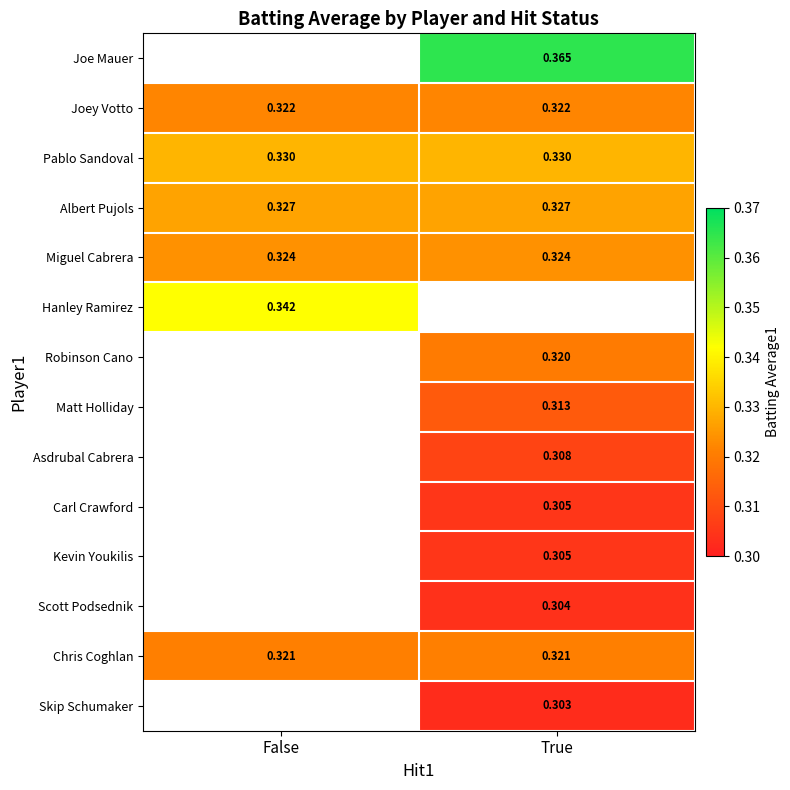

Is the value of Skip Schumaker at True greater than the value of Robinson Cano at True?

No